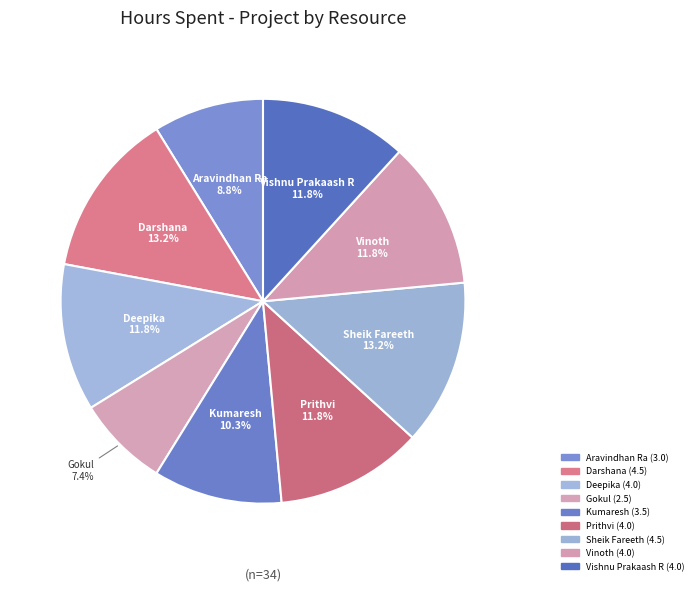

Rank the categories by value from highest to lowest.

Darshana, Sheik Fareeth, Deepika, Prithvi, Vinoth, Vishnu Prakaash R, Kumaresh, Aravindhan Ra, Gokul